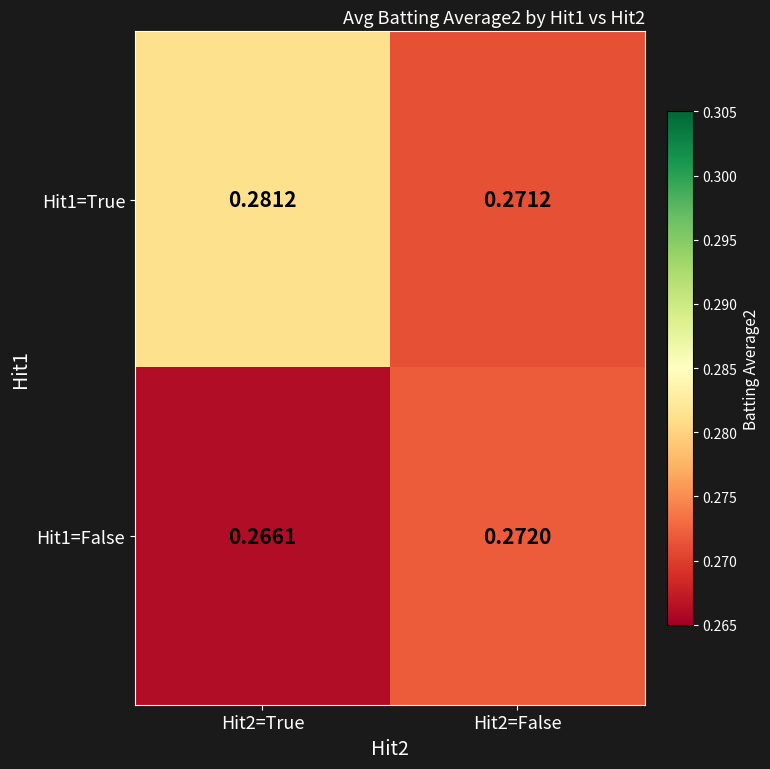

Is the value of Hit1=True at Hit2=False greater than the value of Hit1=False at Hit2=True?

Yes